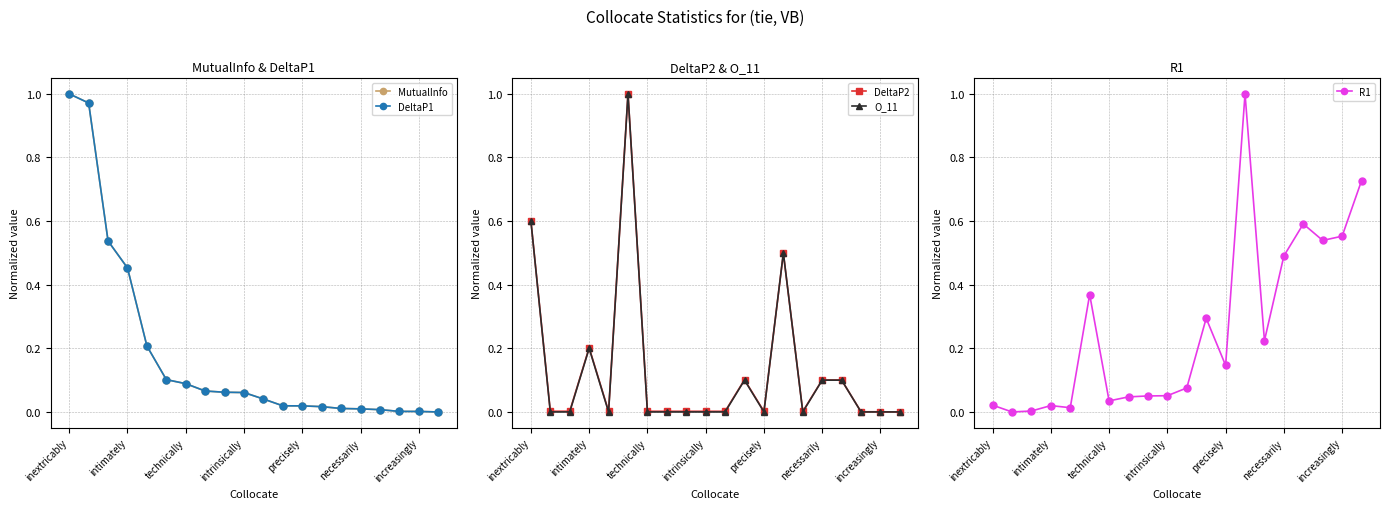

Reading right to left, what are all the values shown in this chart?

MutualInfo: 0.0	0.0	0.0	0.0	0.0	0.0	0.0	0.0	0.0	0.0	0.1	0.1	0.1	0.1	0.1	0.2	0.5	0.5	1.0	1.0
DeltaP1: 0.0	0.0	0.0	0.0	0.0	0.0	0.0	0.0	0.0	0.0	0.1	0.1	0.1	0.1	0.1	0.2	0.5	0.5	1.0	1.0
DeltaP2: 0.0	0.0	0.0	0.1	0.1	0.0	0.5	0.0	0.1	0.0	0.0	0.0	0.0	0.0	1.0	0.0	0.2	0.0	0.0	0.6
O_11: 0.0	0.0	0.0	0.1	0.1	0.0	0.5	0.0	0.1	0.0	0.0	0.0	0.0	0.0	1.0	0.0	0.2	0.0	0.0	0.6
R1: 0.7	0.6	0.5	0.6	0.5	0.2	1.0	0.1	0.3	0.1	0.1	0.1	0.0	0.0	0.4	0.0	0.0	0.0	0.0	0.0